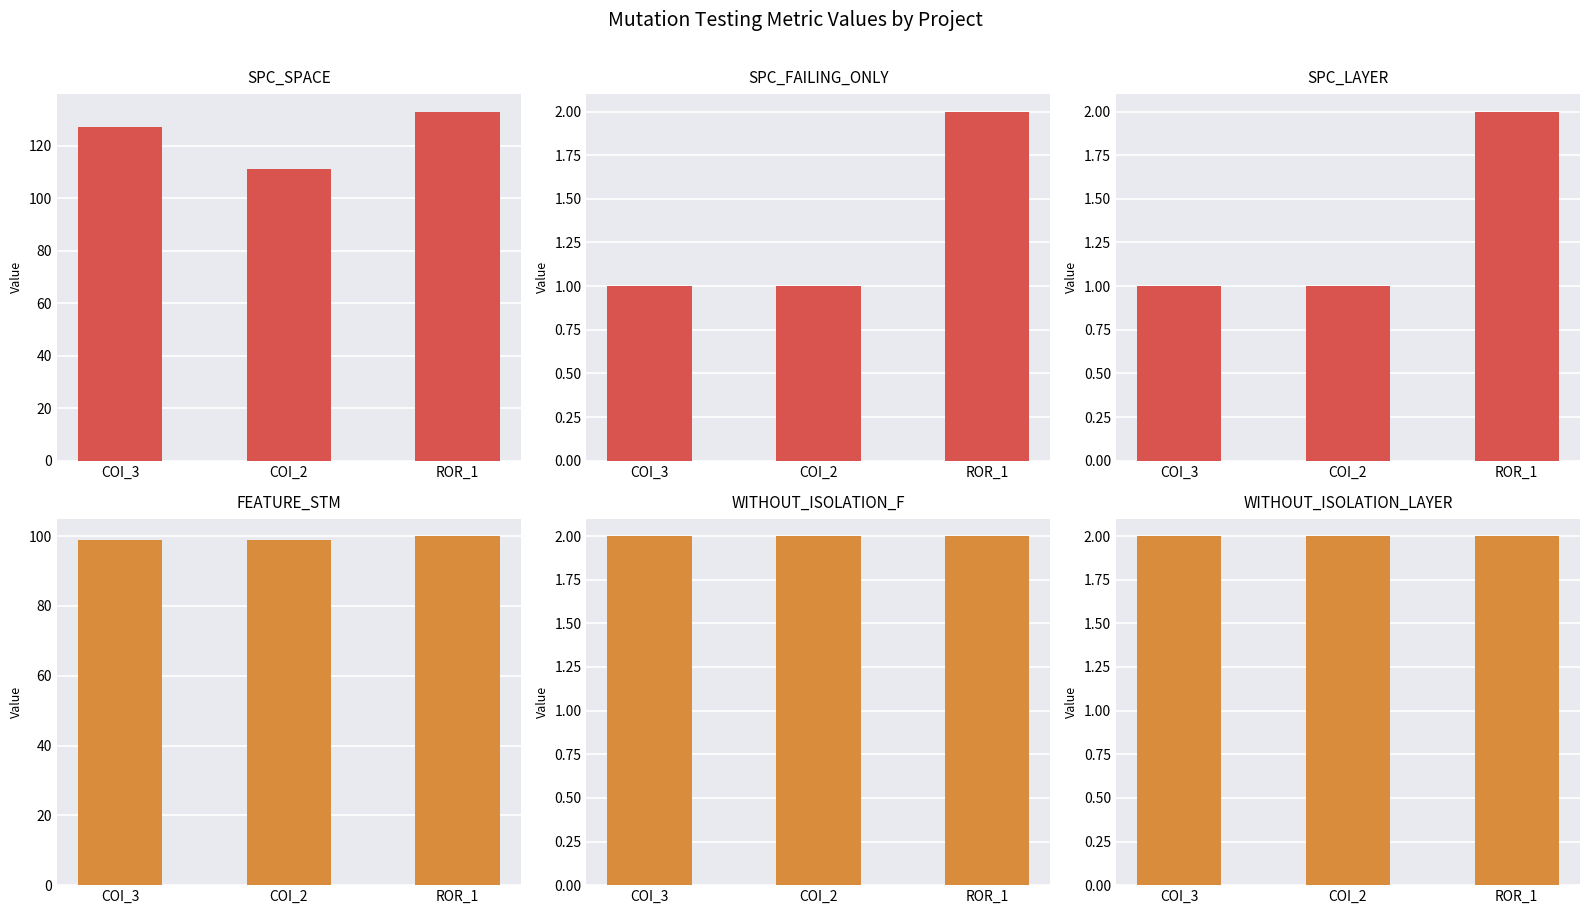

Rank the categories by SPC_FAILING_ONLY value from lowest to highest.

COI_3, COI_2, ROR_1